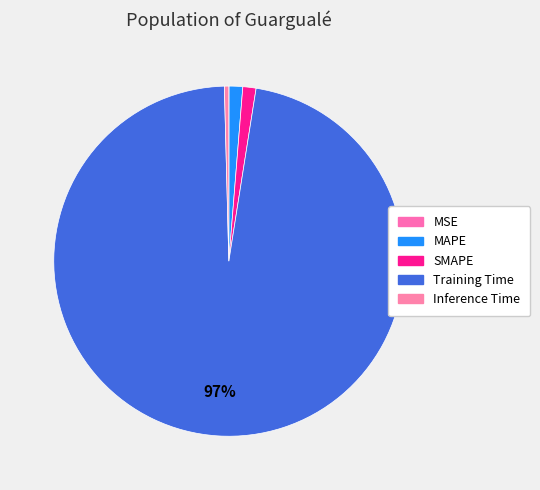

To the nearest percent, what is the difference between the Inference Time and SMAPE slice percentages?

1%